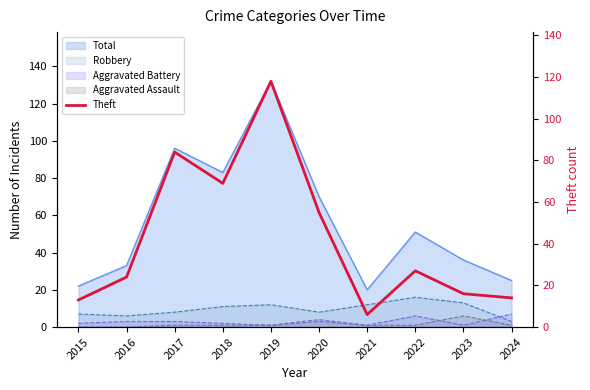

What is the smallest value displayed?

6